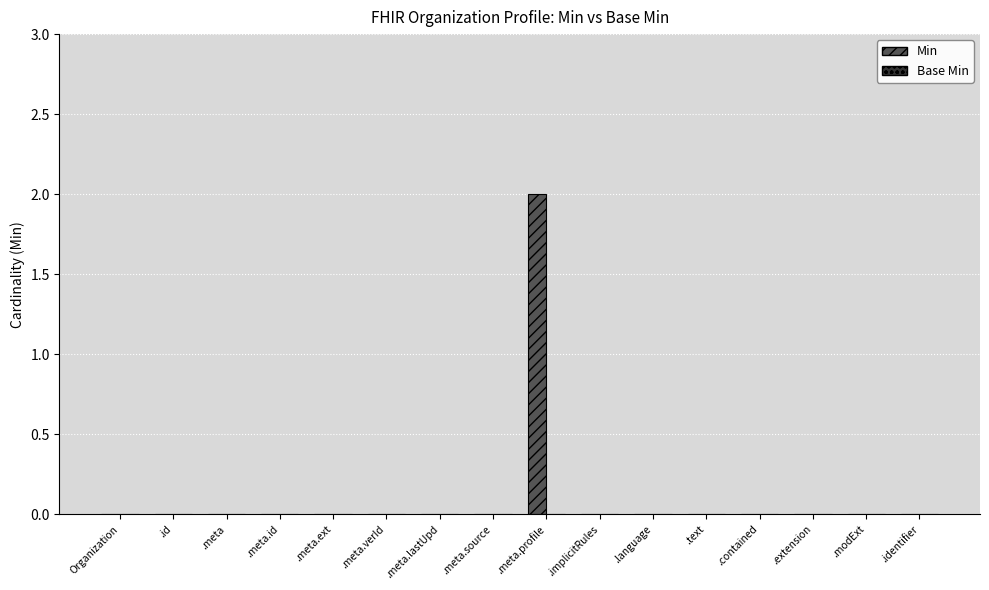

Which category has the highest value across all series?

.meta.profile